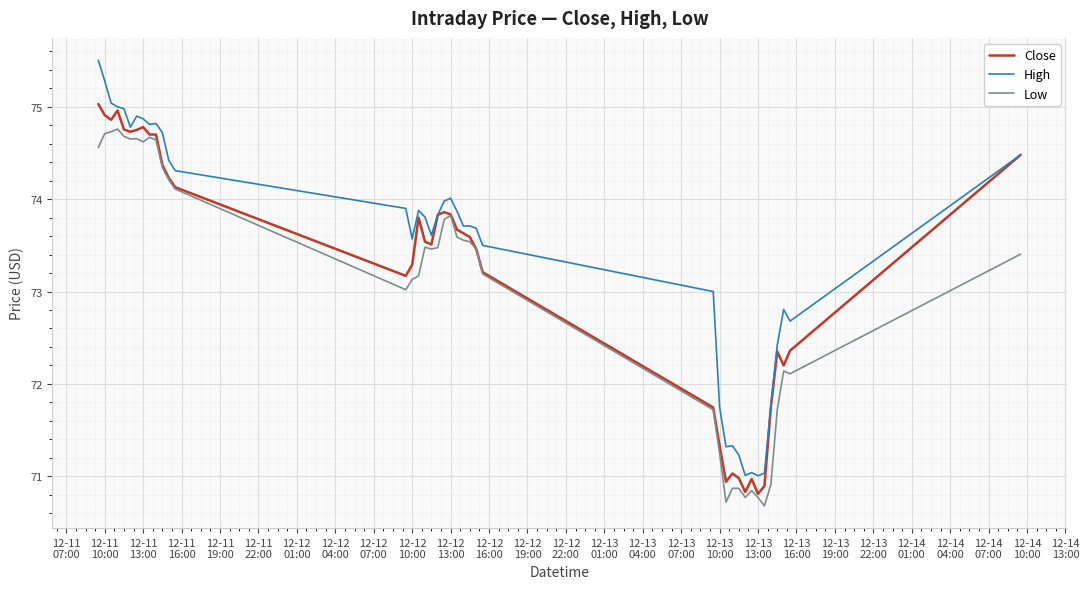

Which series has the largest range (max minus min)?

High